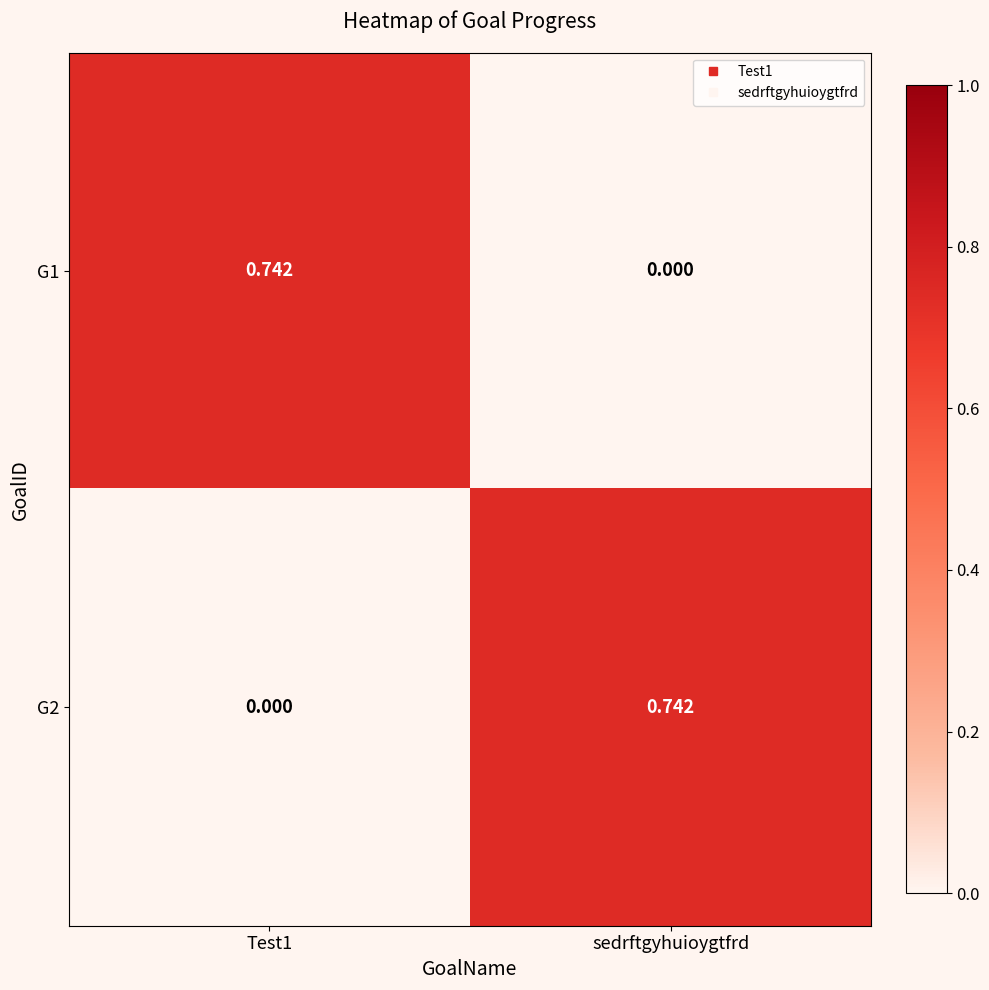

Which category has the highest value in the G2 series?

sedrftgyhuioygtfrd